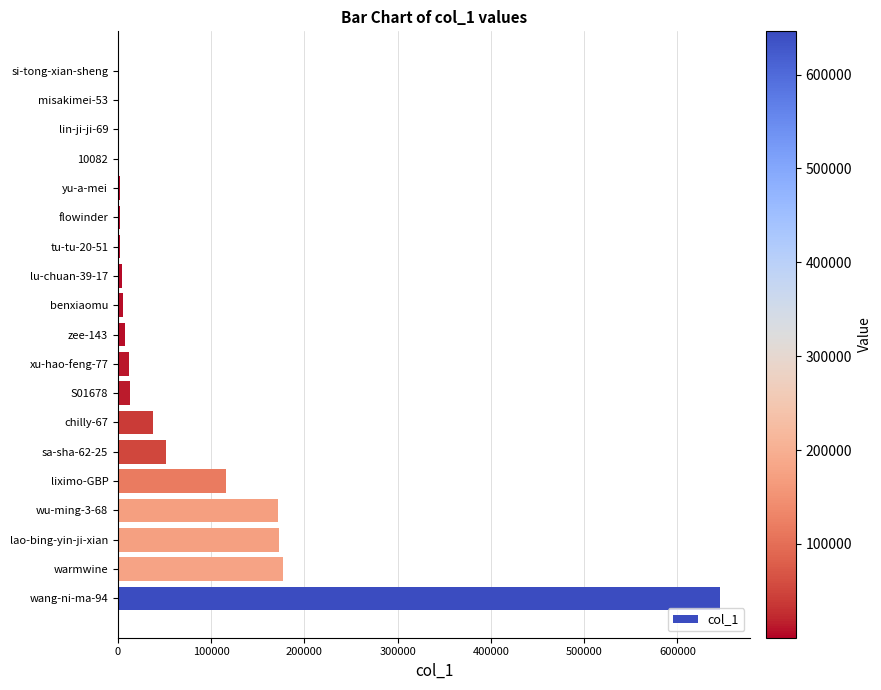

Is it true that the value at chilly-67 is 37936?

True